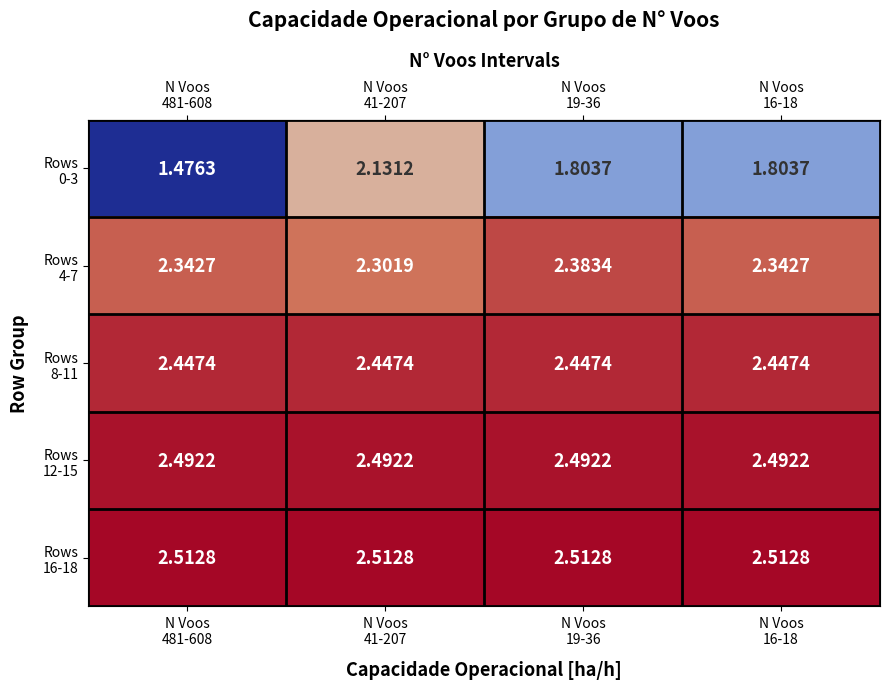

How many series are shown in this chart?

5